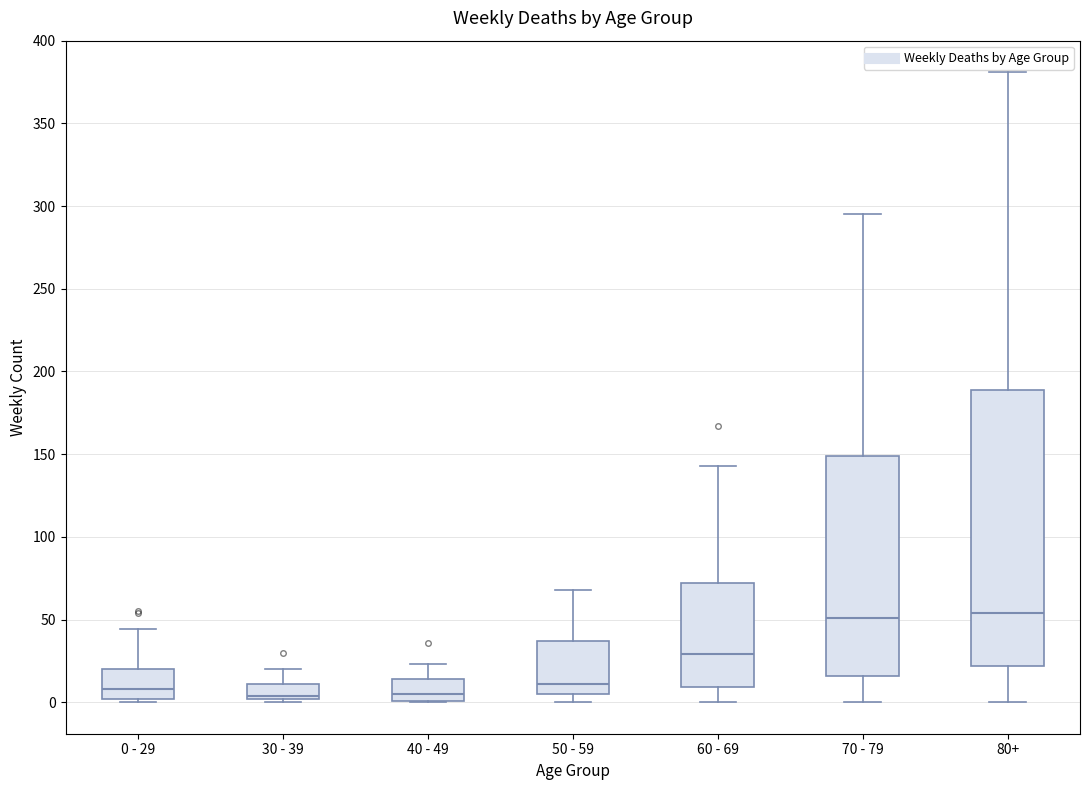

Comparing the boxes themselves (not the whiskers), which one is the tallest?

80+